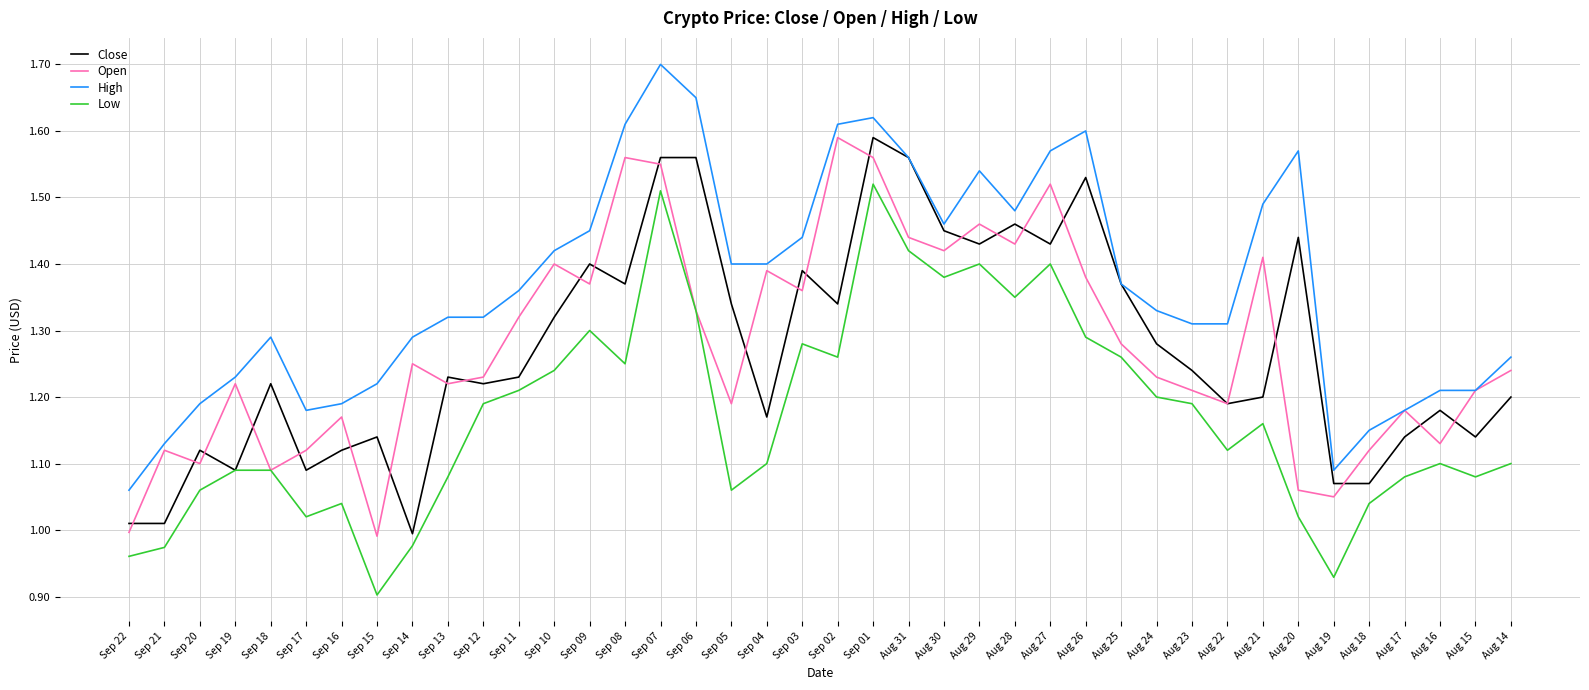

True or false: Low has a value of 2.1 at Sep 02.

False